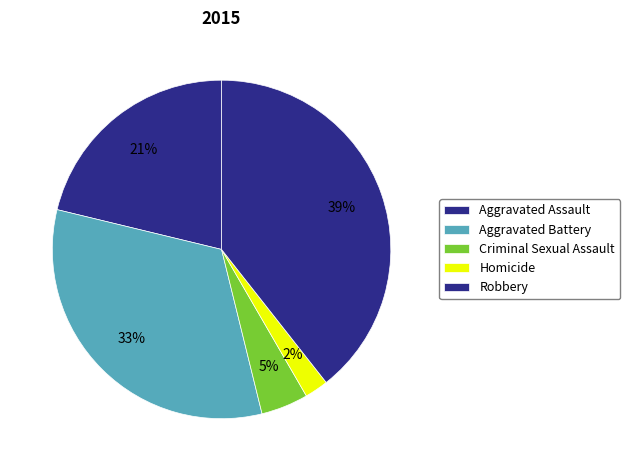

To the nearest percent, what percentage of the pie is Aggravated Assault?

21%